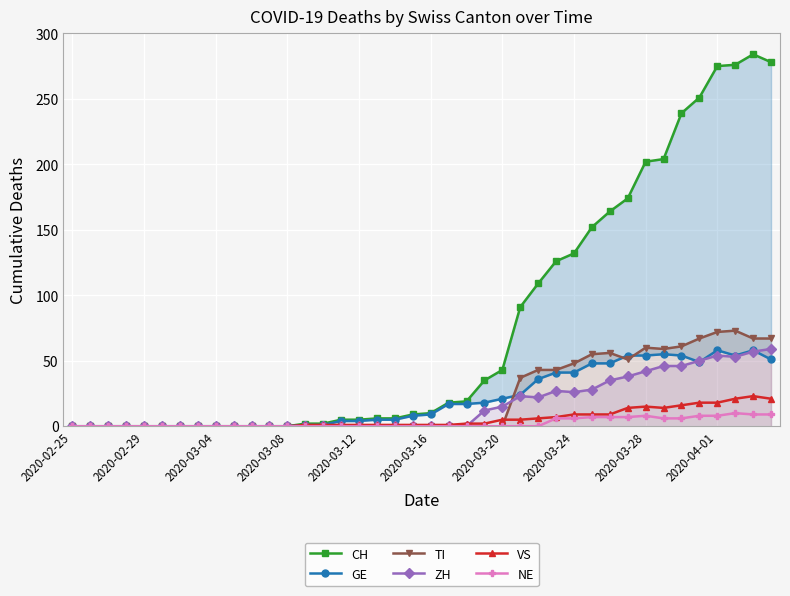

The GE series shows 41 at 27. True or false?

True